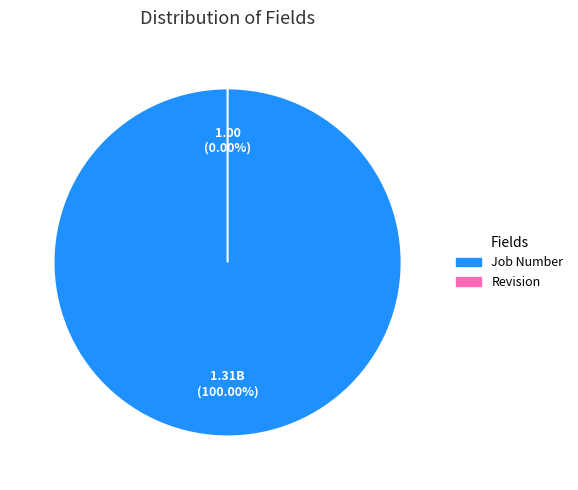

Combined, what portion of the pie is Job Number and Revision?

100.0%